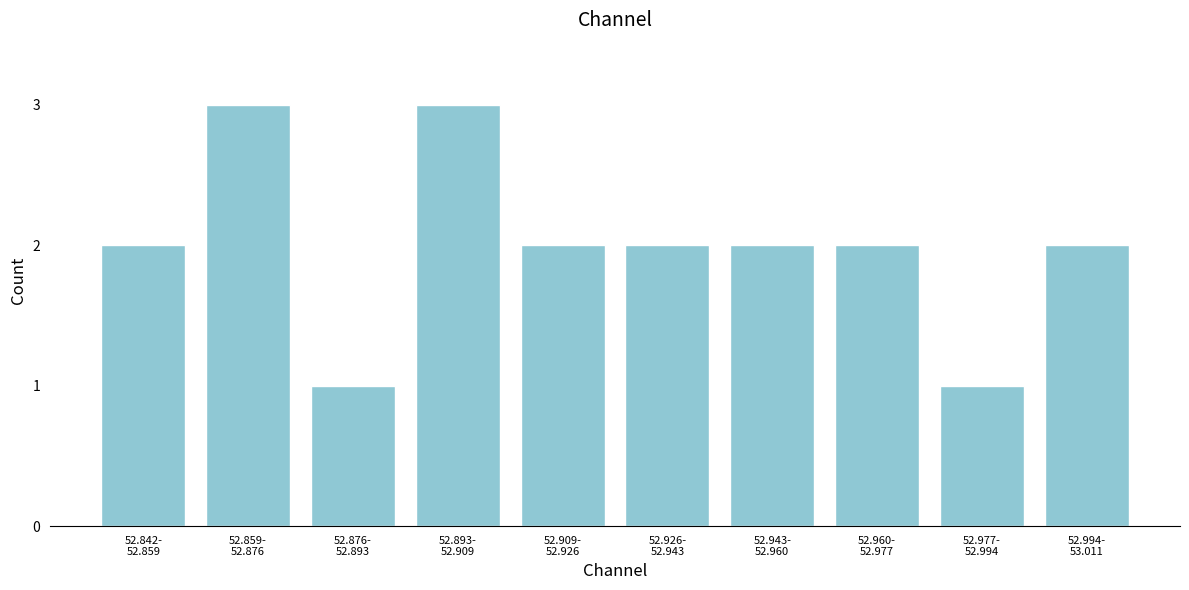

Reading left to right, transcribe all the data shown in this chart.

2	3	1	3	2	2	2	2	1	2